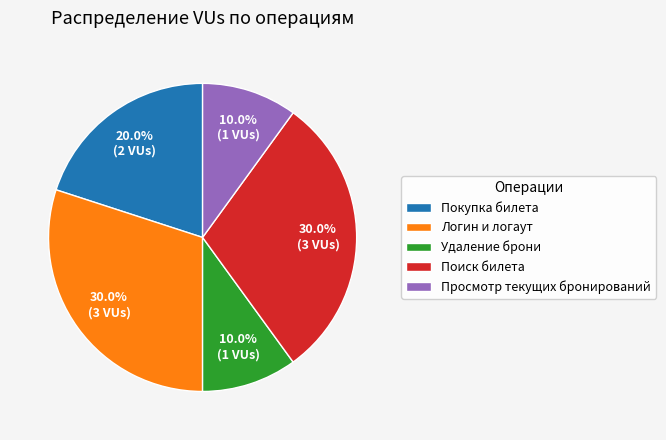

Is the sum of Покупка билета and Просмотр текущих бронирований greater than half?

No